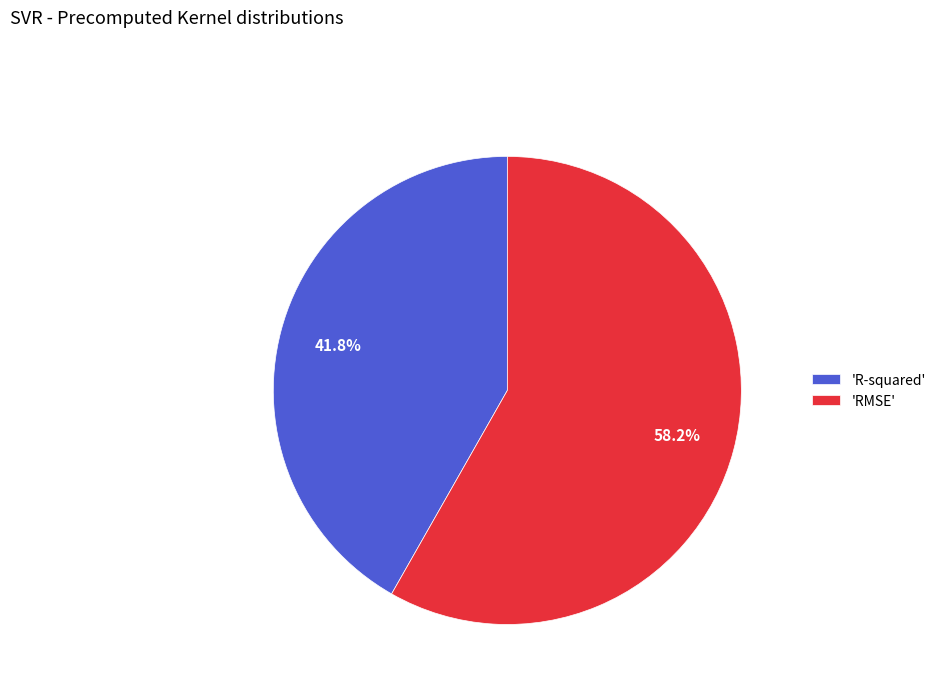

Does any single category account for the majority?

Yes